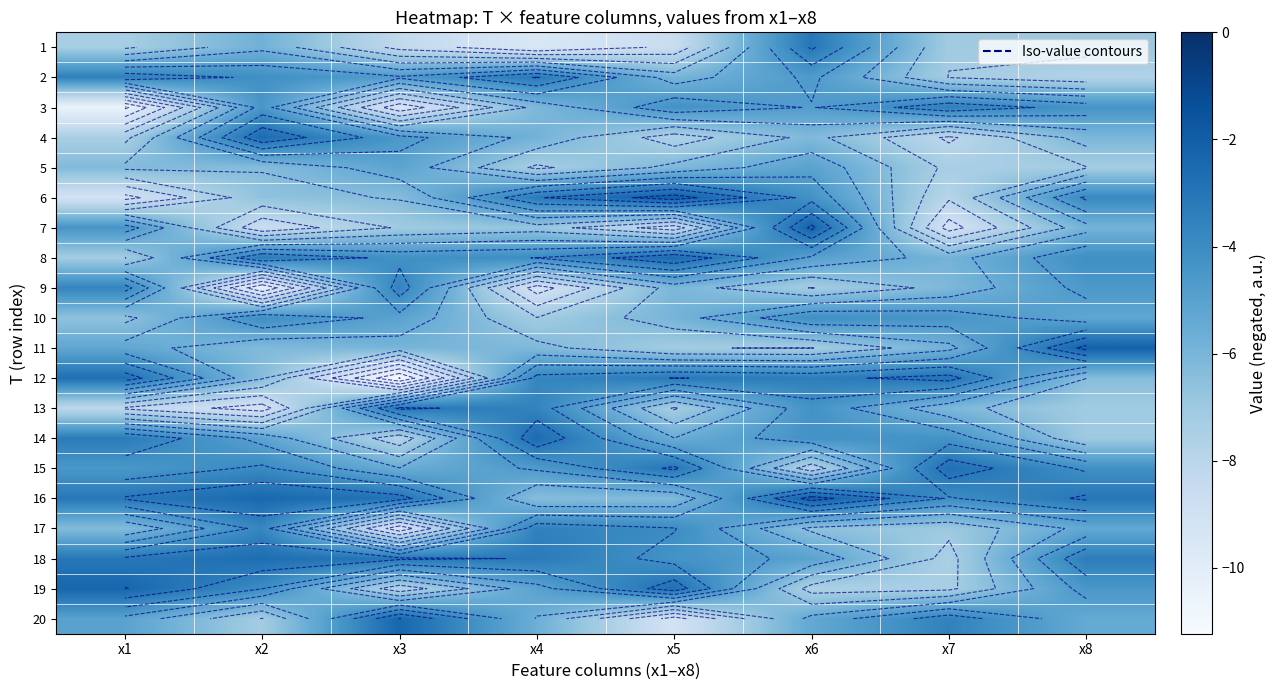

What value does the 11 series have at x4?

-6.2